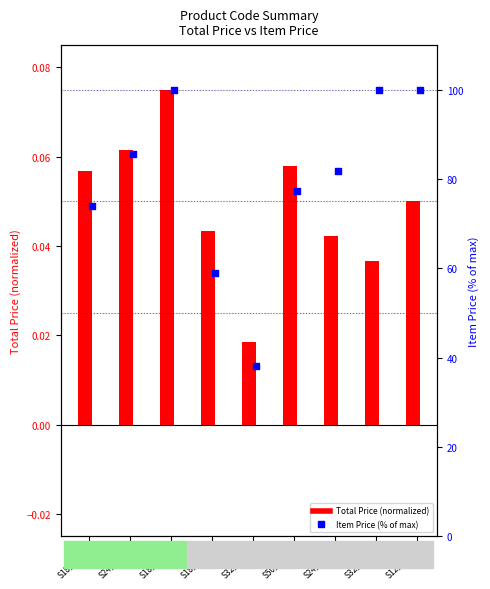

What is the total value across all series at S18_3782?

59.1